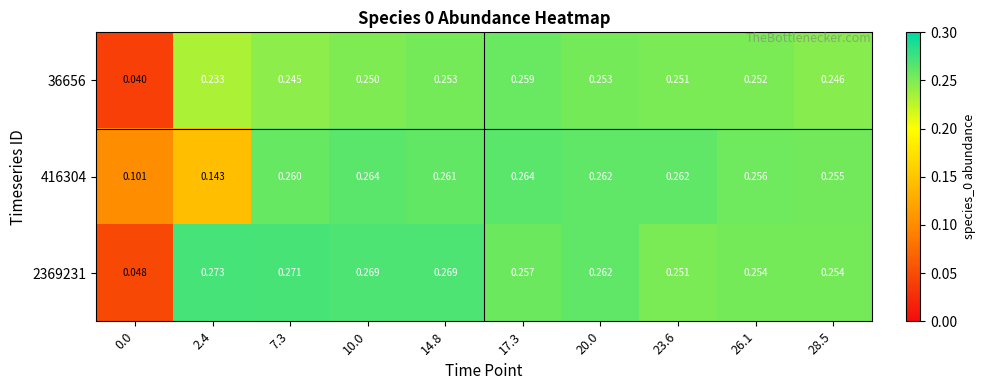

At how many categories does at least one series exceed 0?

10